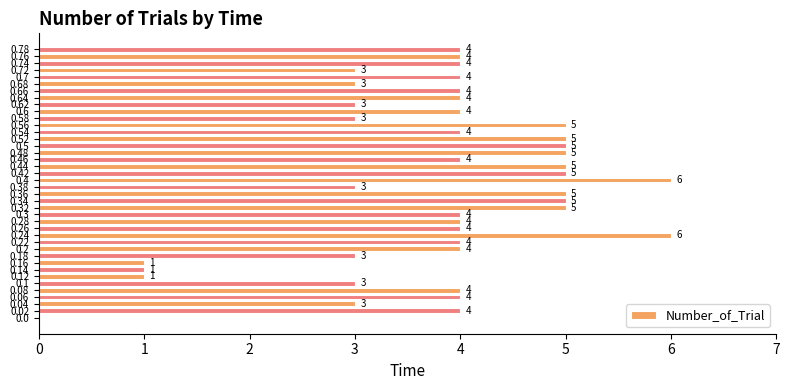

What is the sum of all values?

152